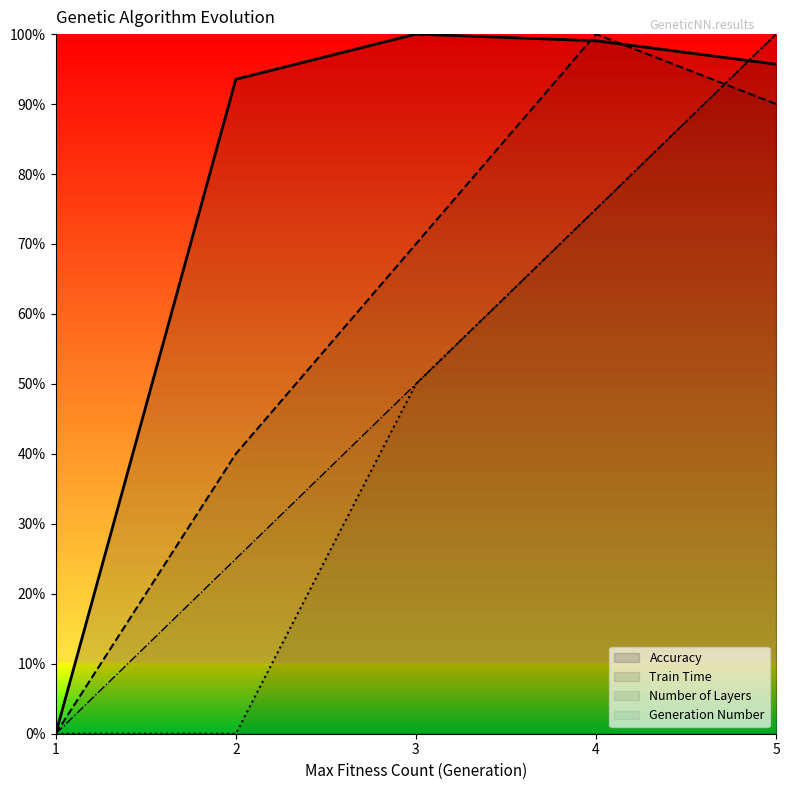

In Accuracy, how many points are higher than both neighbors (excluding endpoints)?

1